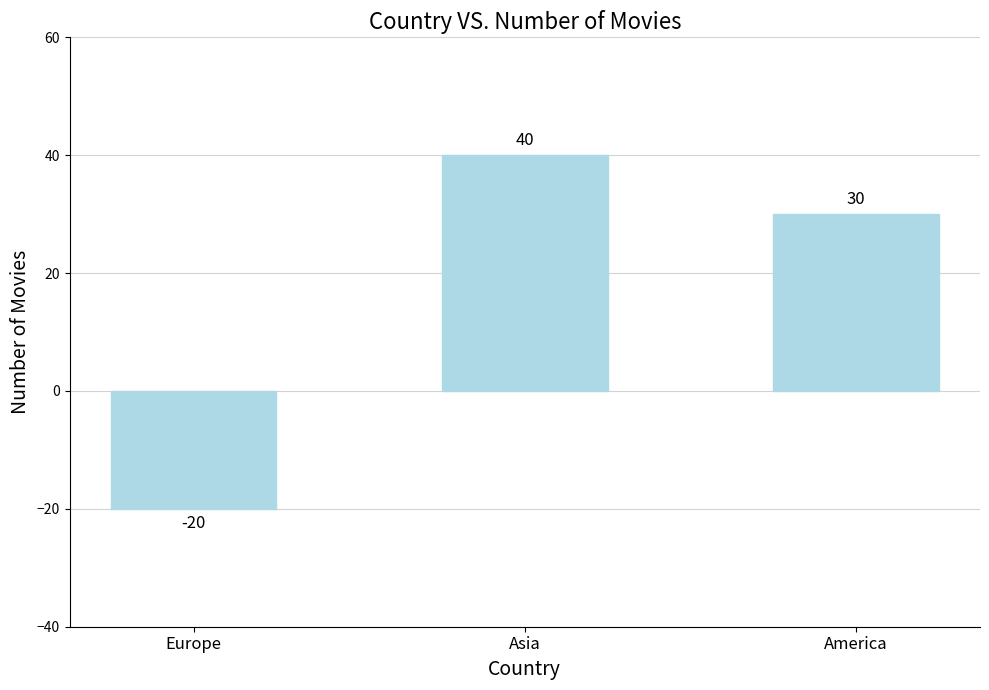

Count the number of data series in this chart.

1